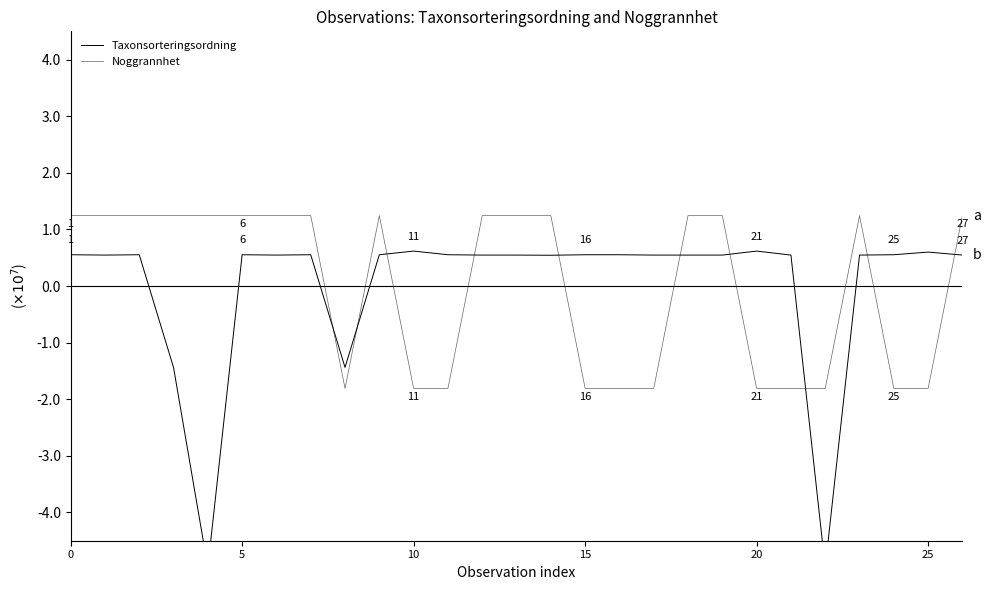

What is the difference between the second highest and minimum values in the Taxonsorteringsordning series?

55913753.8